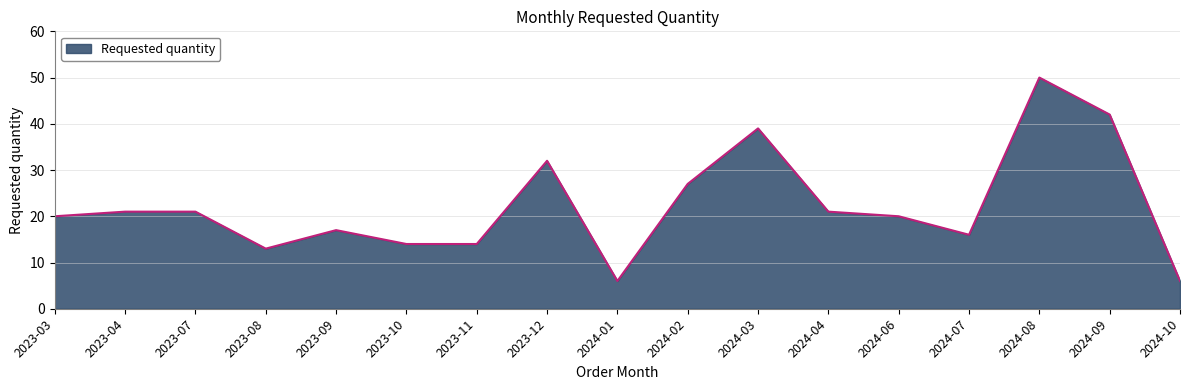

What position from the right is 2024-06?

5